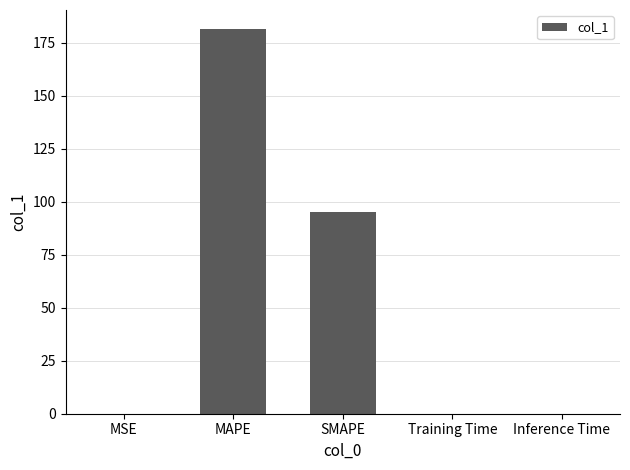

What is the change in value from MAPE to SMAPE?

-86.3